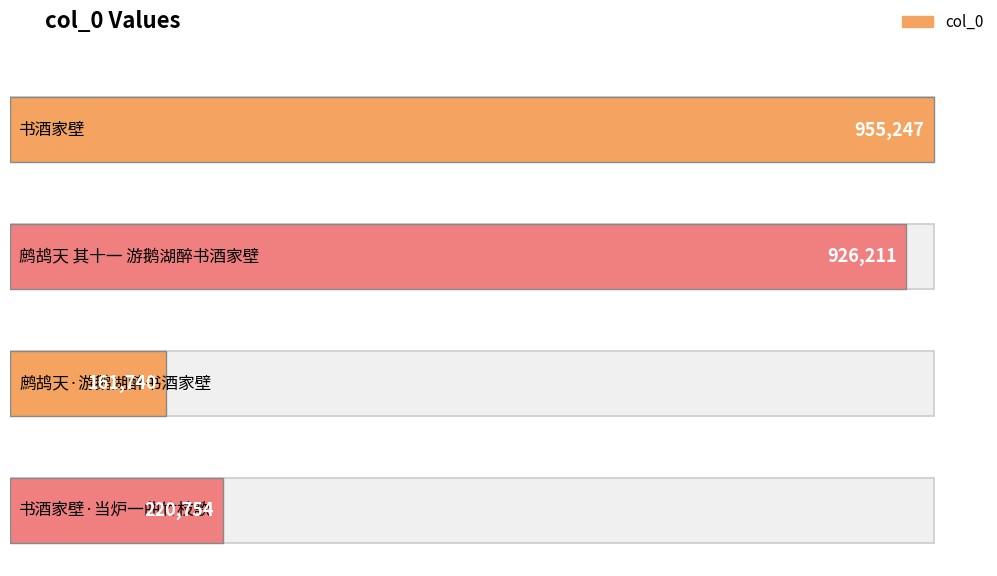

What position from the left is 鹧鸪天·游鹅湖醉书酒家壁?

3